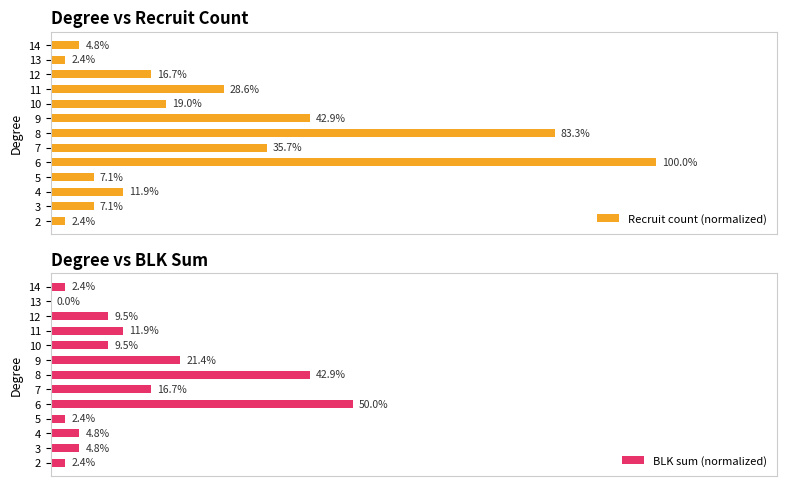

What is the spread (max minus min) of values at 4?

7.1